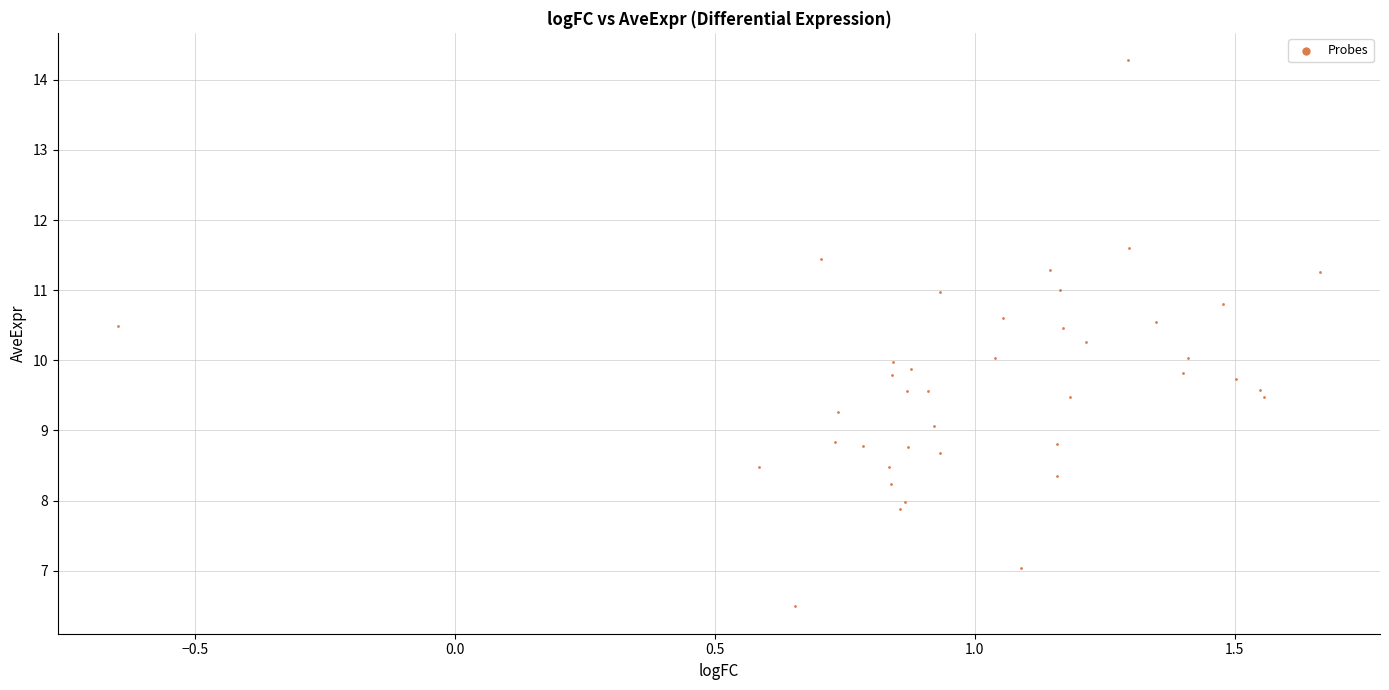

What is the range of X values (max minus min)?

2.3